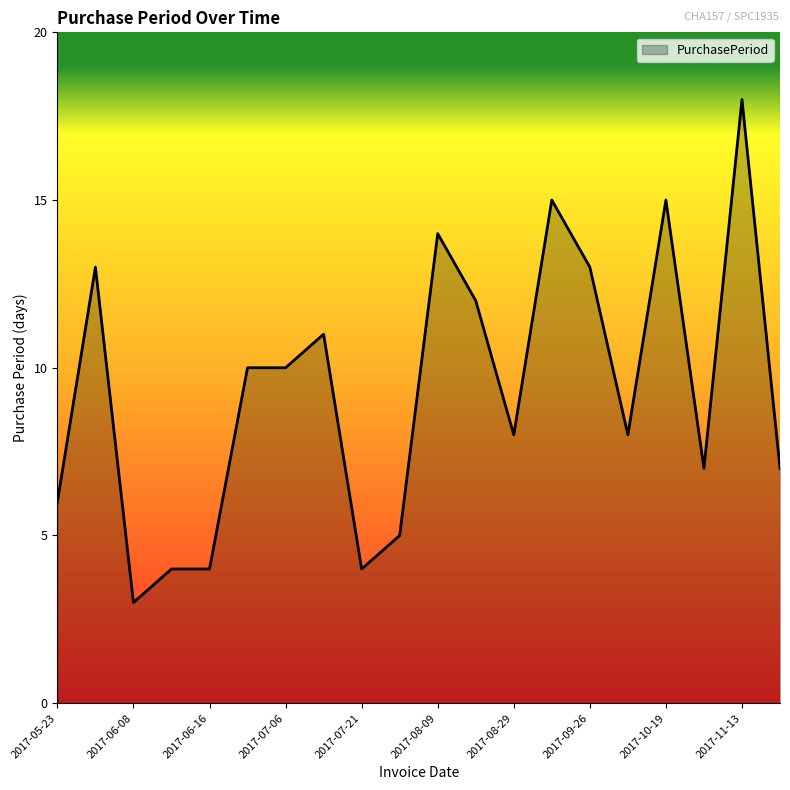

What is the greatest value displayed?

18